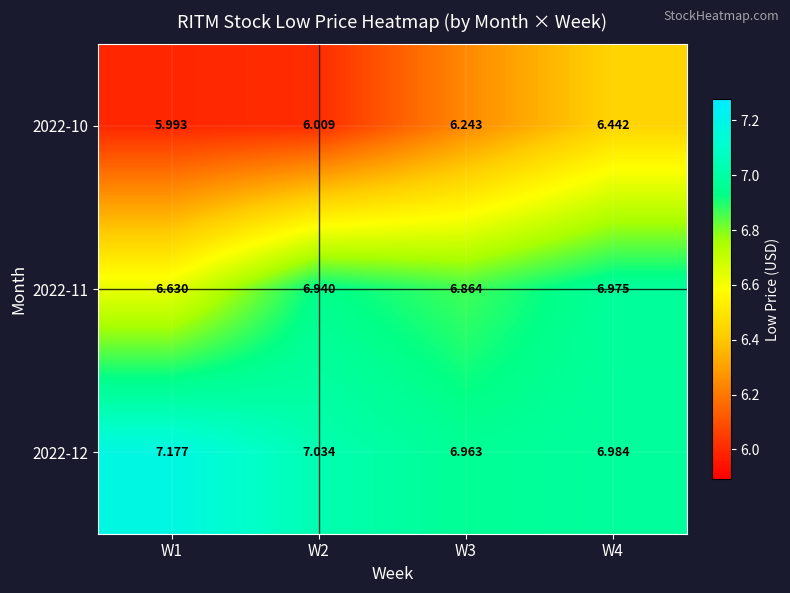

Is the value of 2022-10 at W2 greater than the value of 2022-11 at W3?

No